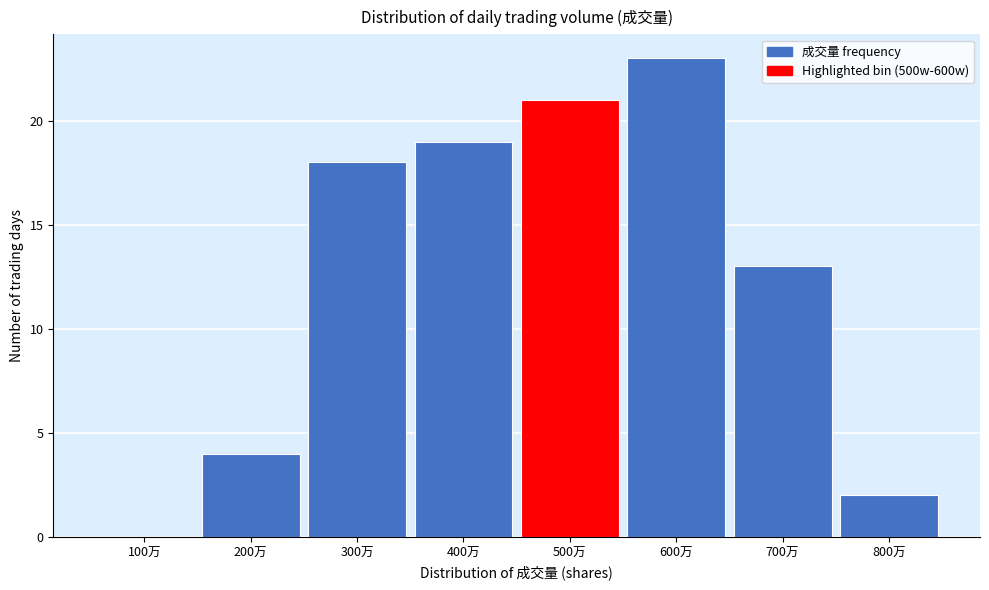

Reading left to right, list all the values displayed in this chart.

100万=0	200万=4	300万=18	400万=19	500万=21	600万=23	700万=13	800万=2